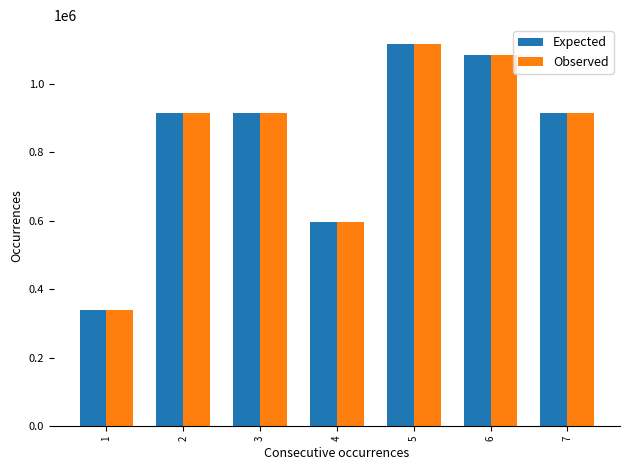

At which label does Observed reach its minimum?

1